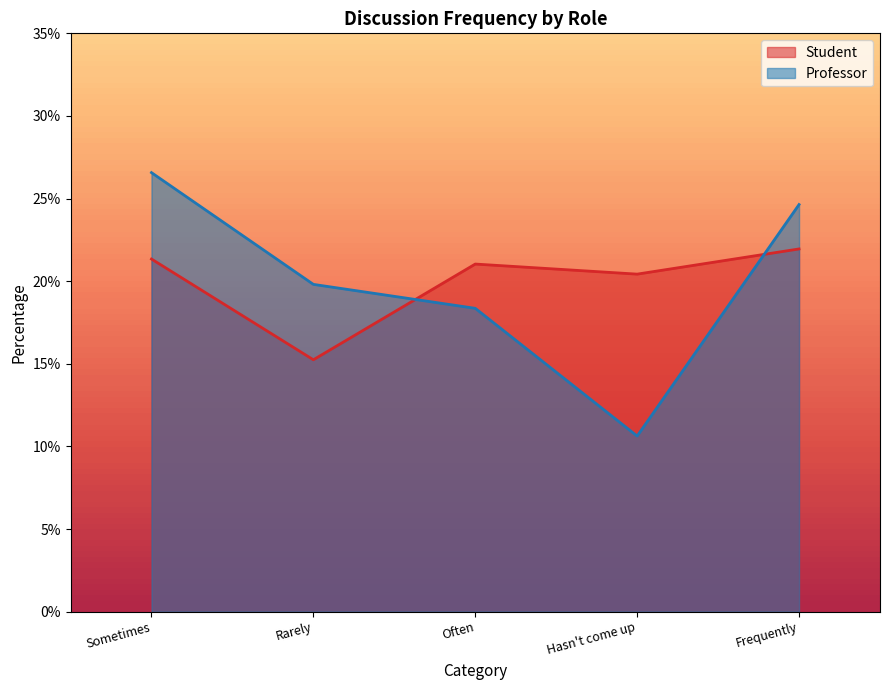

At how many categories does at least one series exceed 0?

5